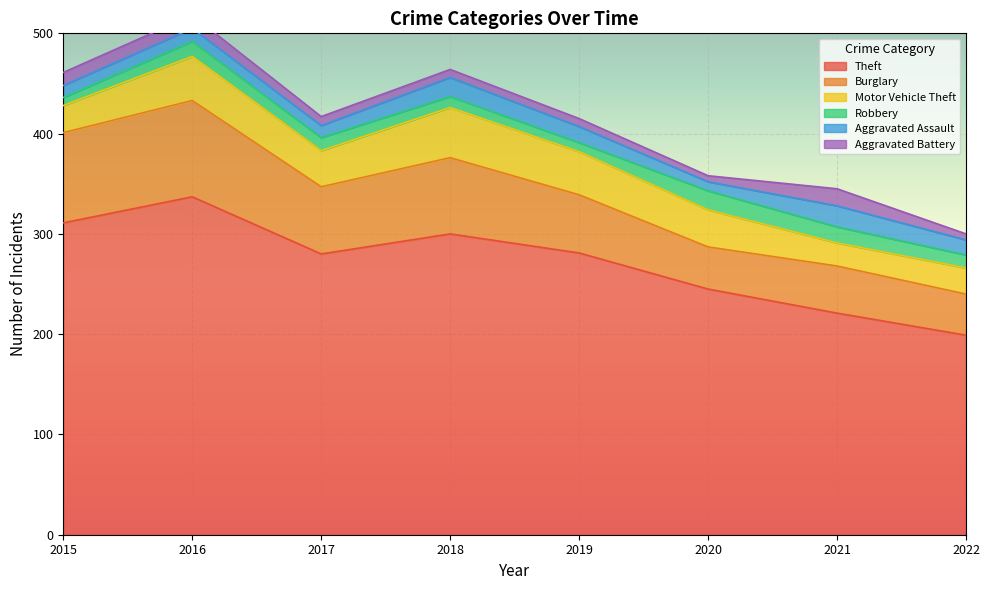

At which label does Aggravated Battery first exceed 9?

2015